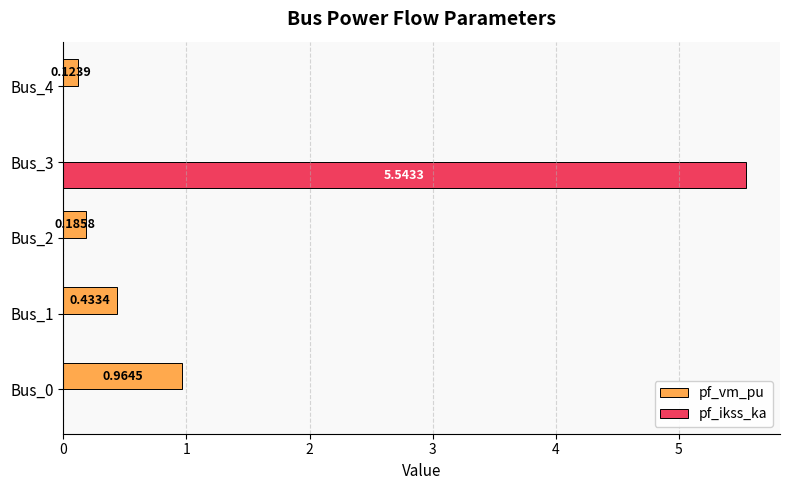

Which series changed the most between Bus_0 and Bus_3?

pf_ikss_ka